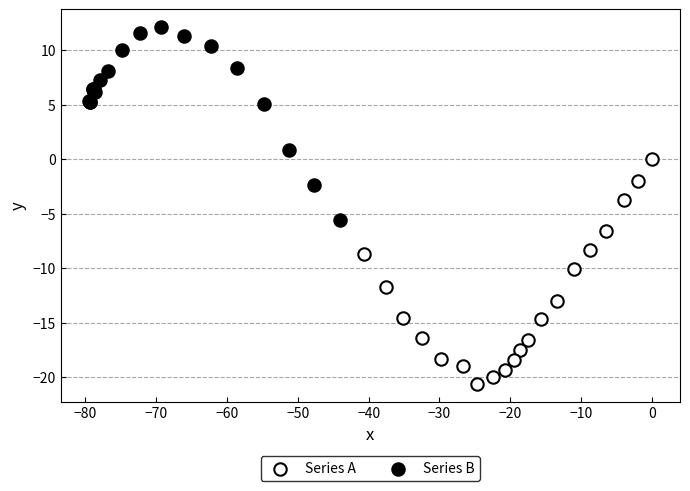

Which series contains the highest Y value?

Series B